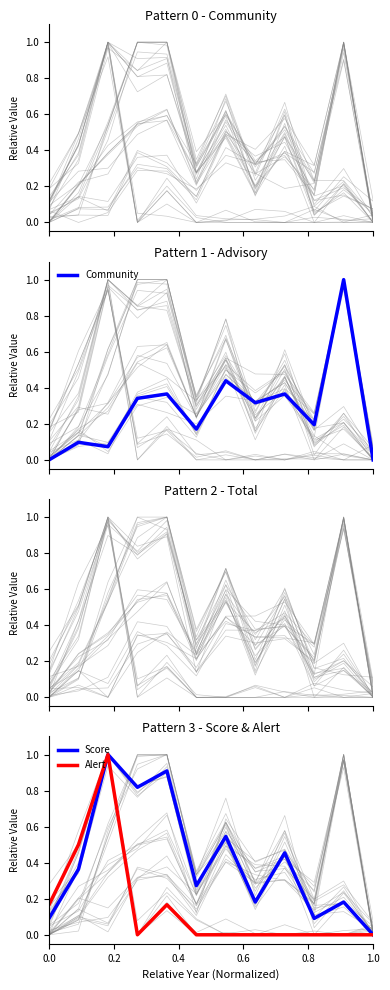

What is the total value across all series at 1.0?

0.4